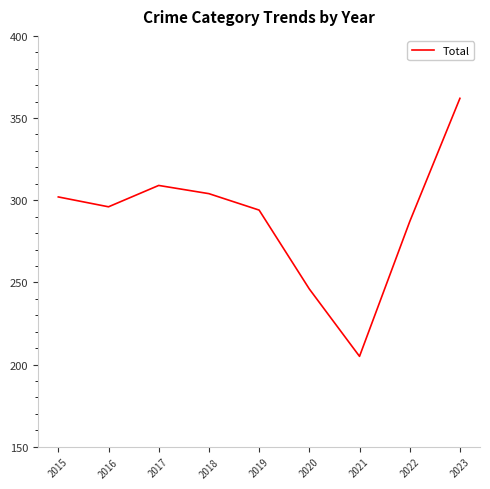

Is it true that the value at 2015 is 126?

False